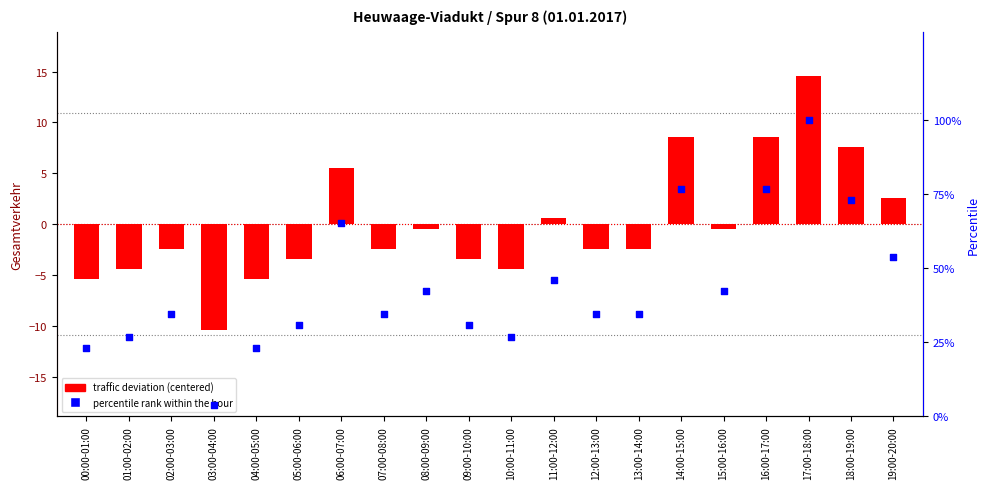

What is the total value across all series at 05:00-06:00?

27.3